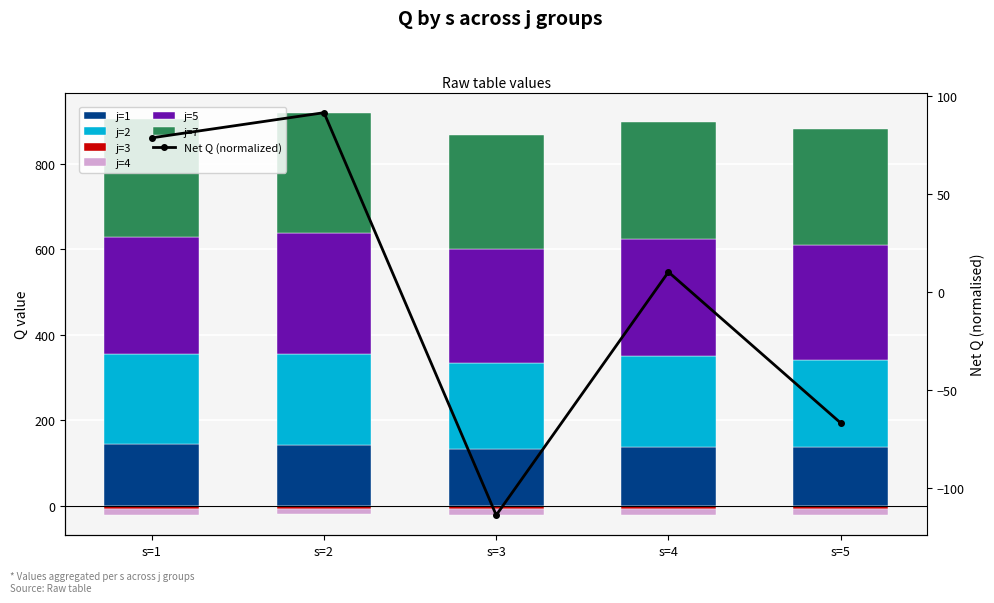

What is the spread (max minus min) of values at s=3?

280.4